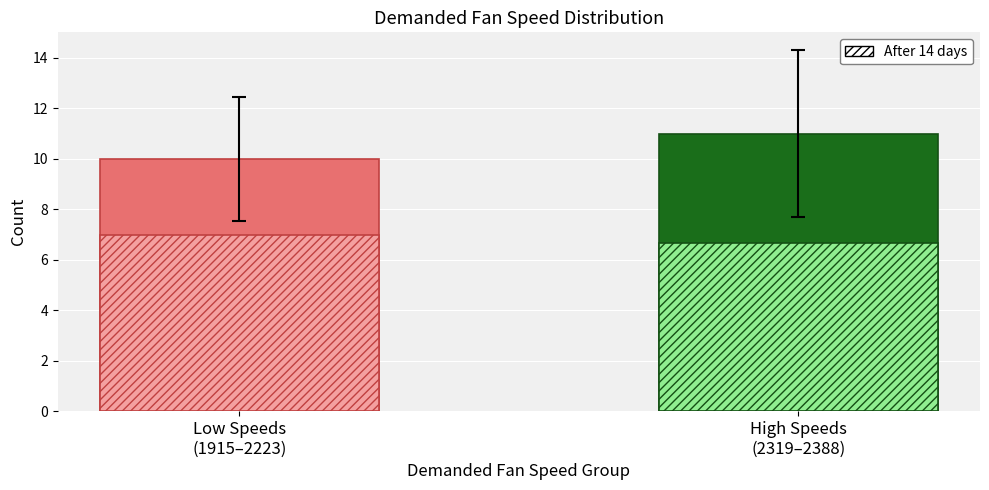

What is the label of the 1st bar from the left?

Low Speeds
(1915–2223)